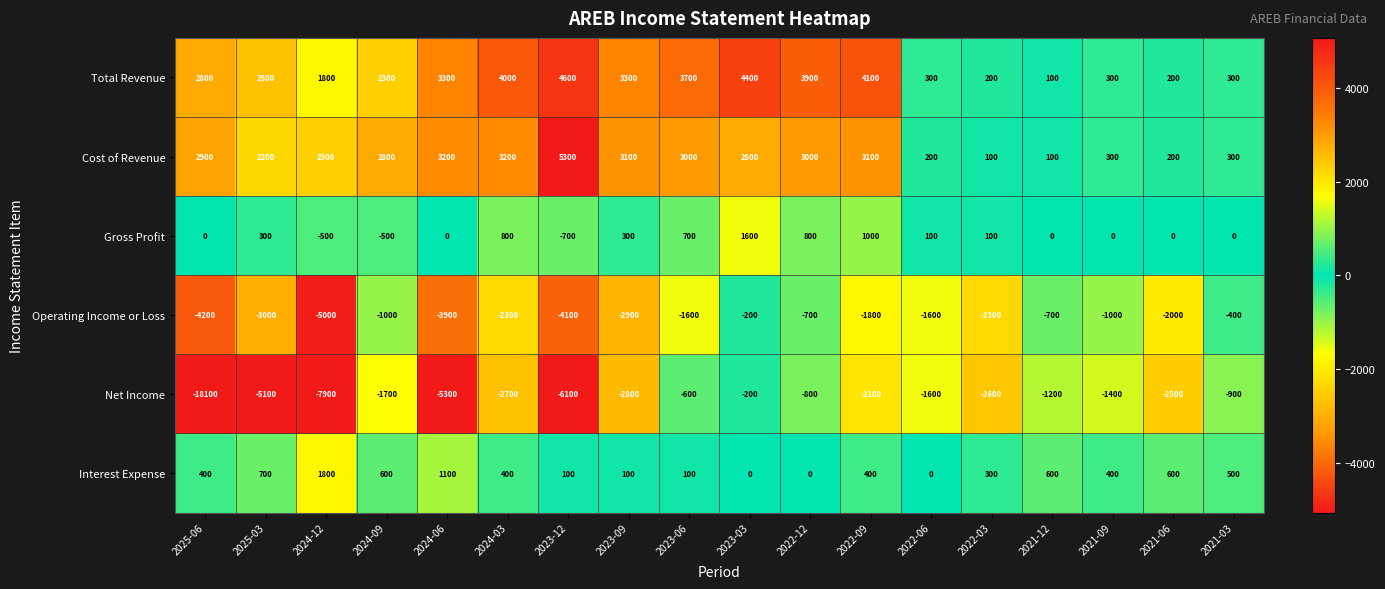

Which series has the widest spread of values?

Net Income